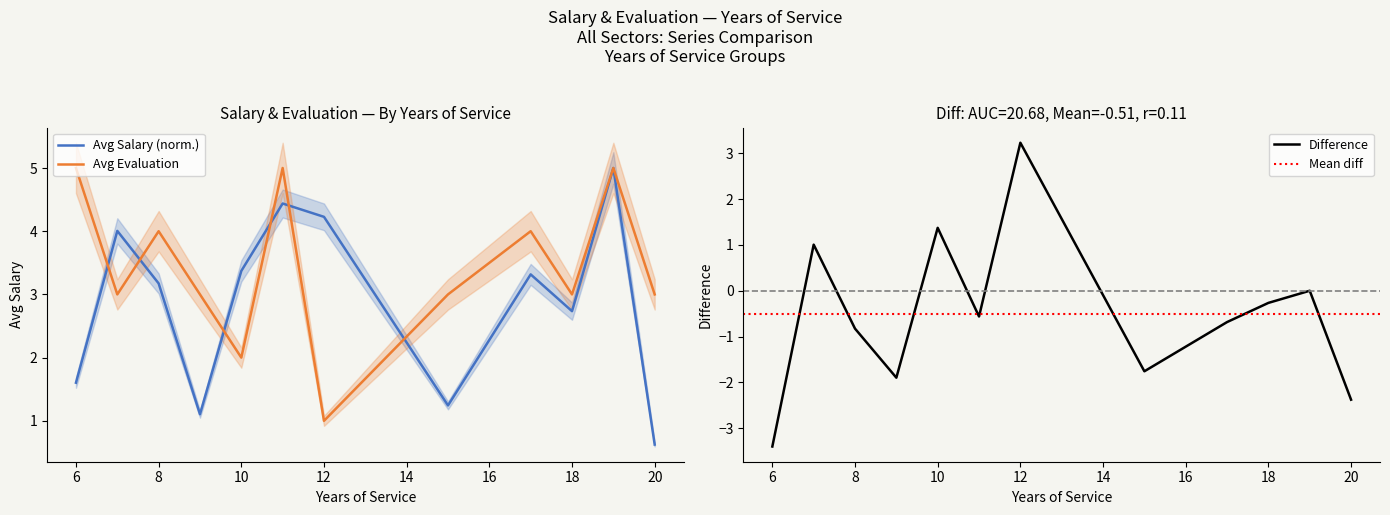

Rank the series by their maximum value, from lowest to highest.

Avg Salary, Avg Evaluation